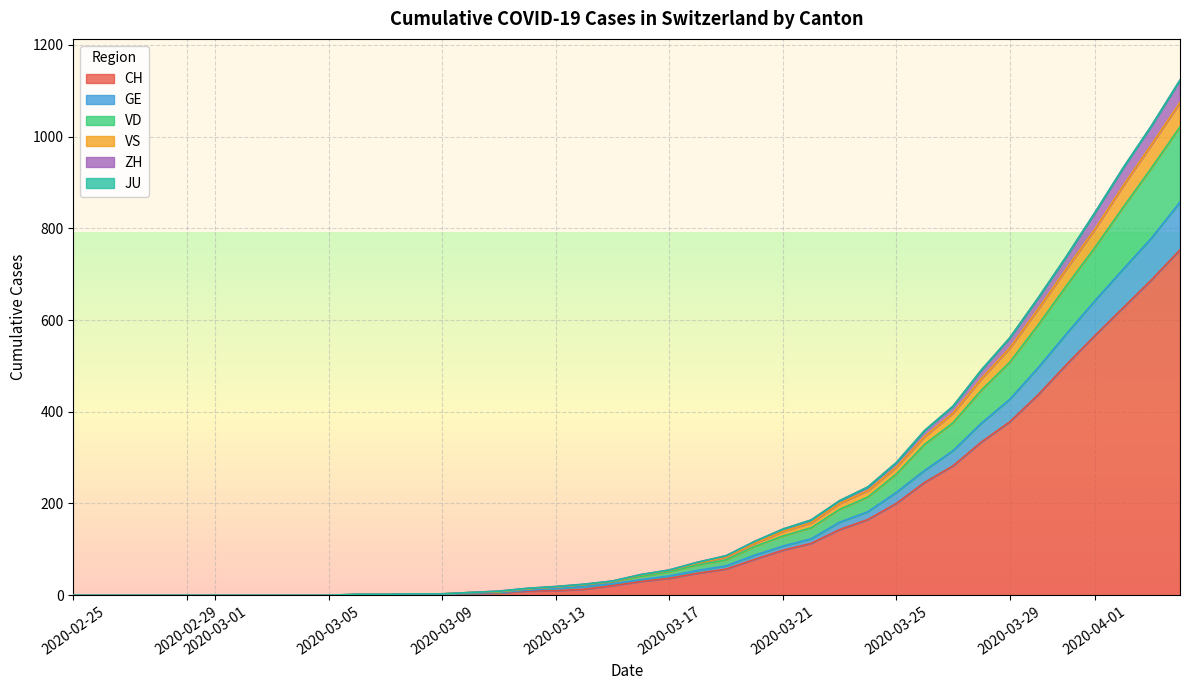

What is the label of the 10th point from the right?

2020-03-26